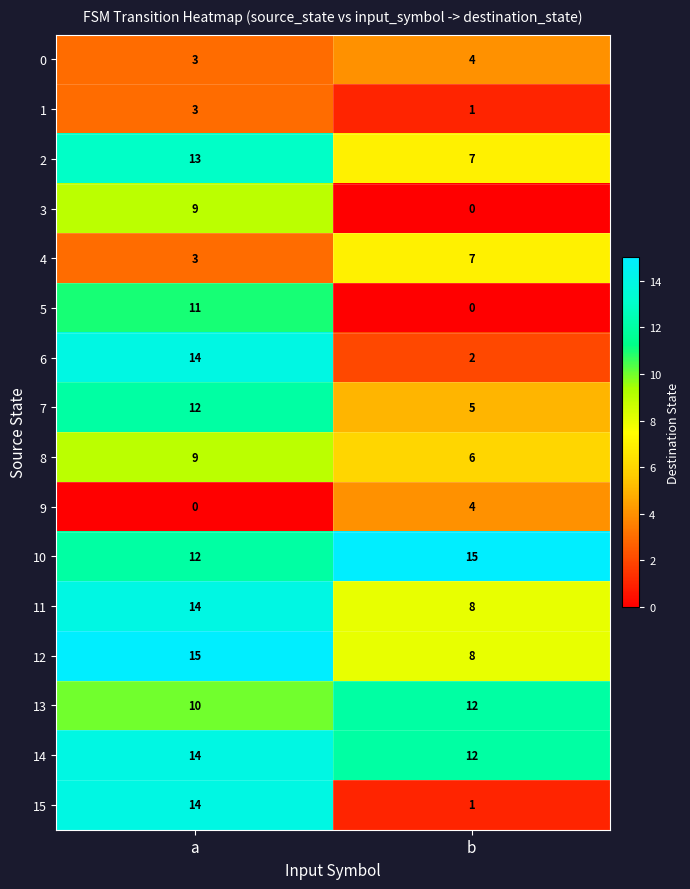

What is the average value of the 12 series?

12